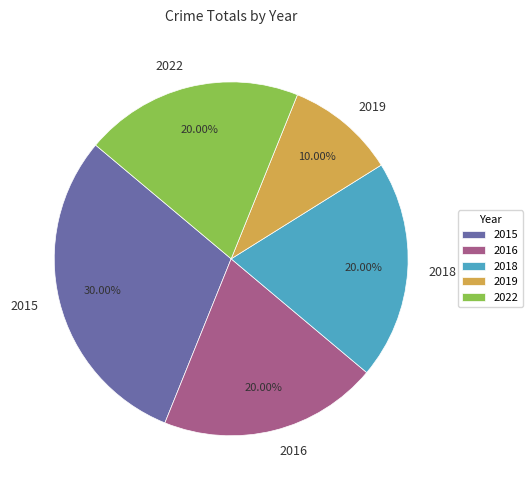

Is it true that 2016 is 20% of the pie?

True